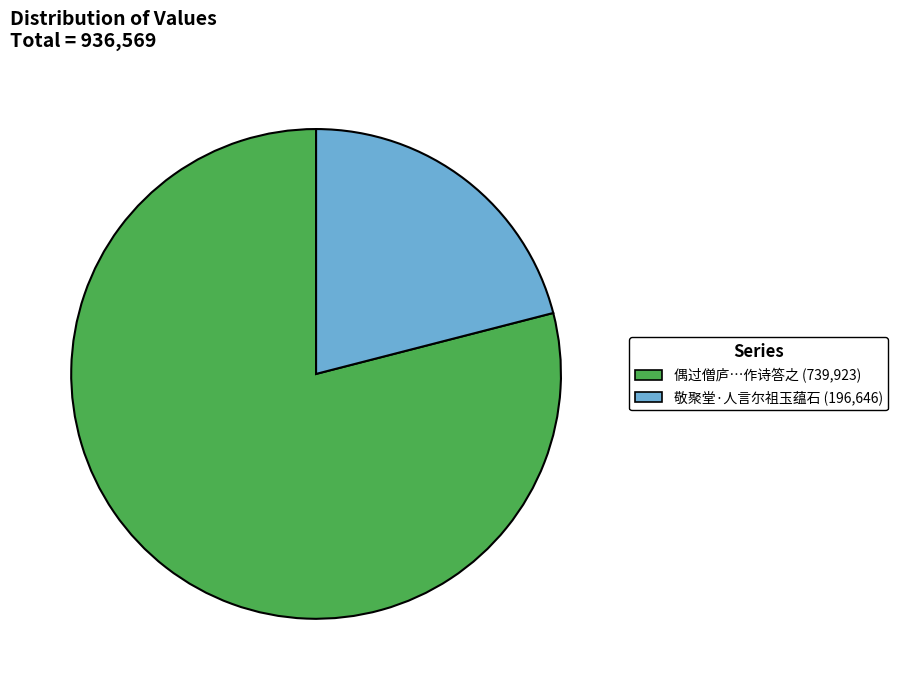

Between 偶过僧庐…作诗答之 (739,923) and 敬聚堂·人言尔祖玉蕴石 (196,646), which is larger?

偶过僧庐…作诗答之 (739,923)